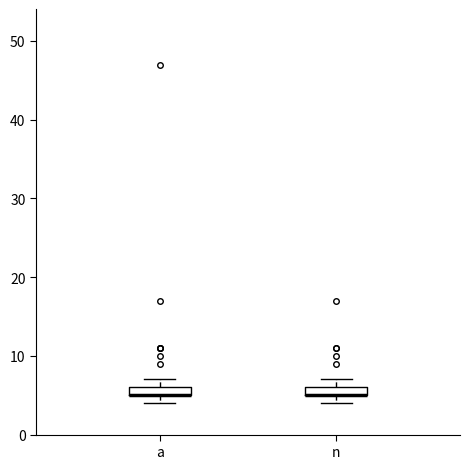

Where is the lower edge of the box for n on the y-axis? The values are not printed on the chart, so give them approximately, as read against the axis.

5